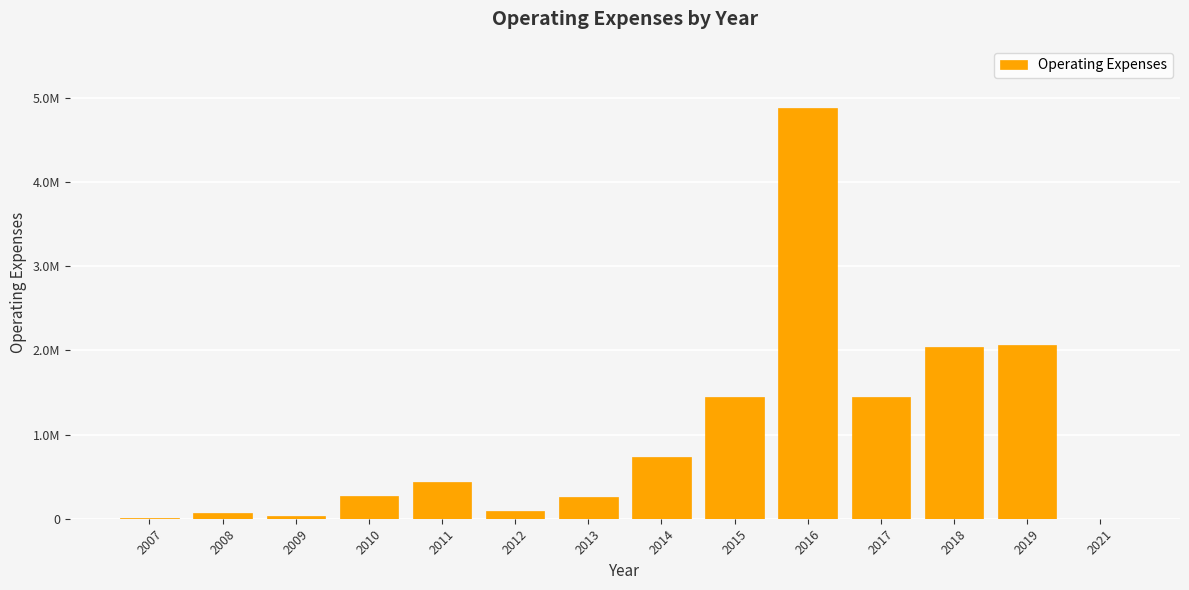

What is the change in value from 2008 to 2021?

-69338